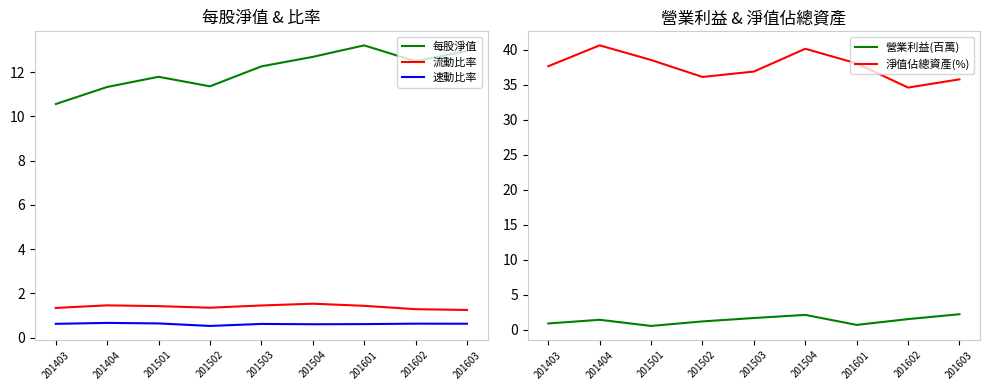

What is the total value across all series at 201404?

55.6